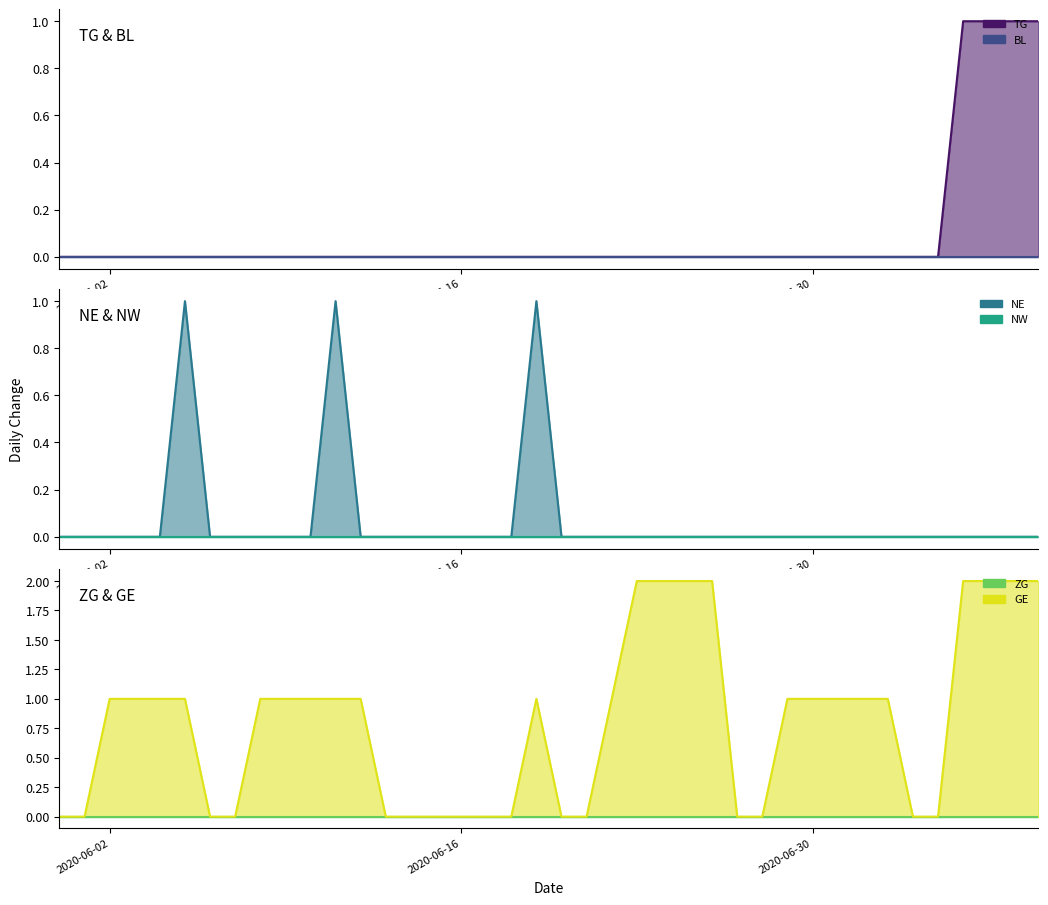

Rank the series by their maximum value, from highest to lowest.

GE line, TG line, NE line, BL line, NW line, ZG line